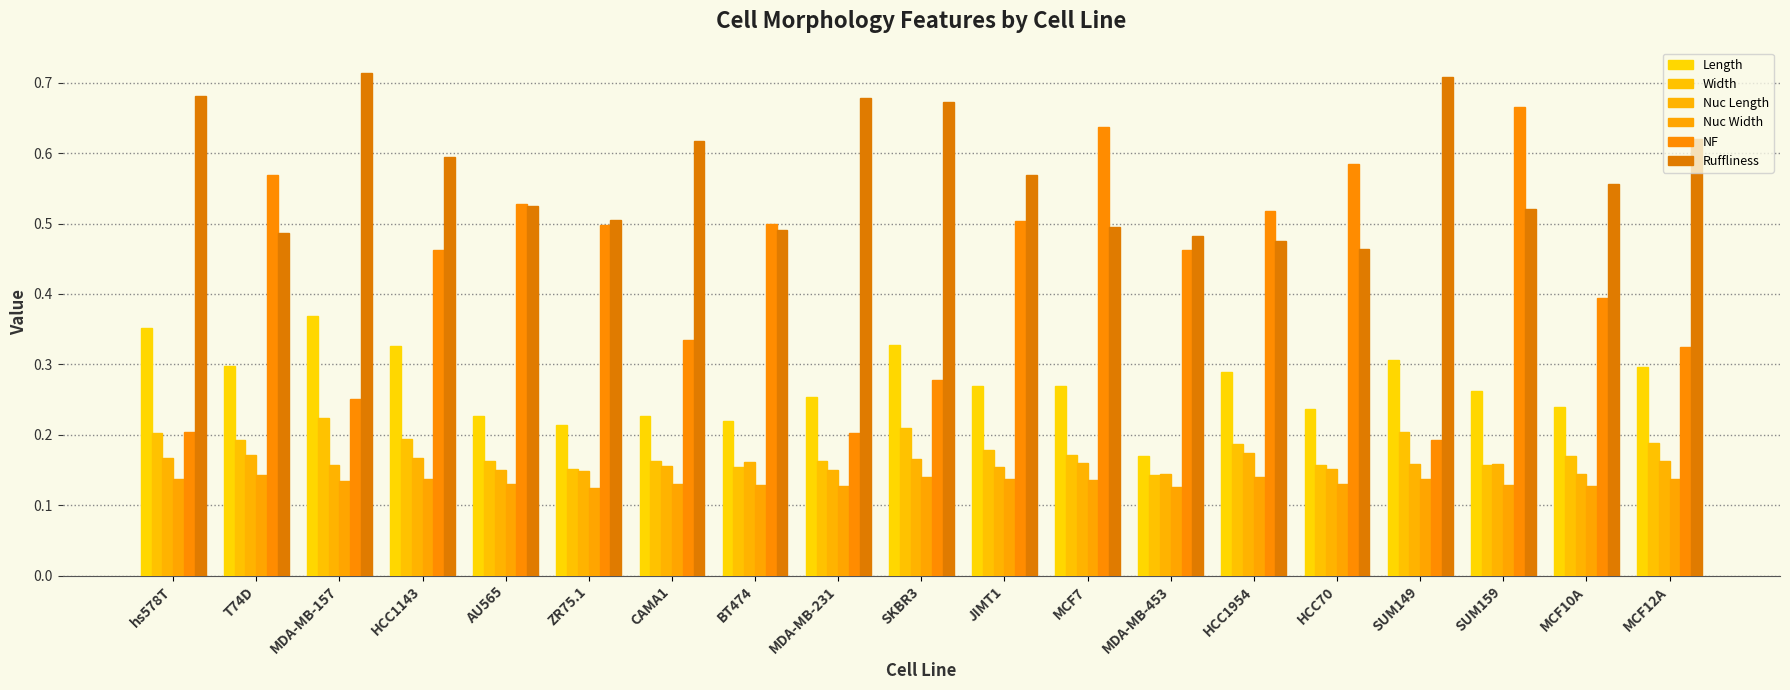

Is it true that Ruffliness equals 1.0 at MDA-MB-231?

False